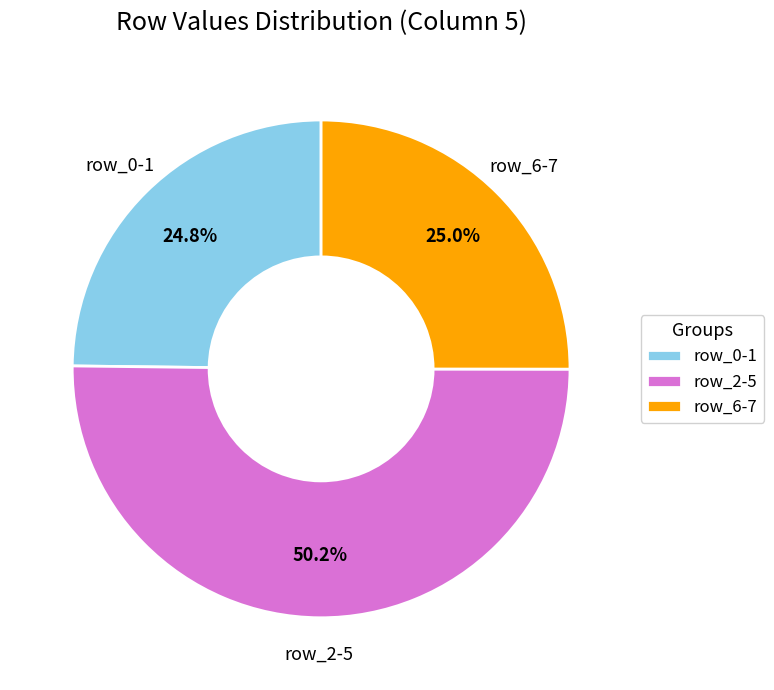

Combined, do row_6-7 and row_2-5 account for over 50%?

Yes